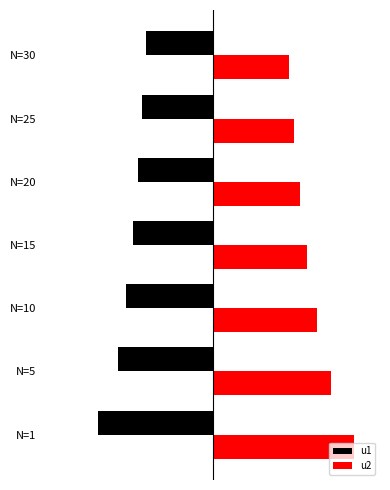

What is the minimum value for u2?

0.2